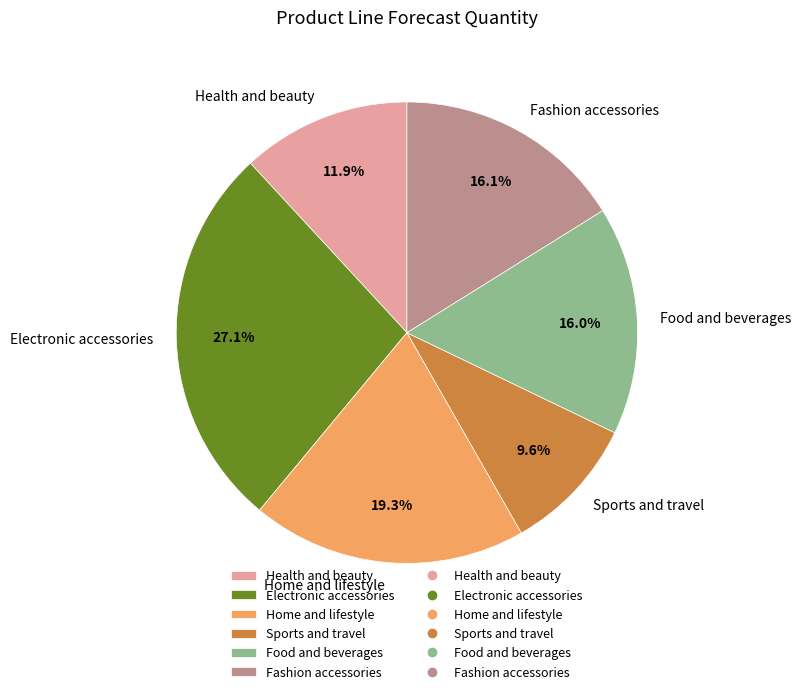

To the nearest percent, what is the difference between the largest and smallest slice percentages?

18%